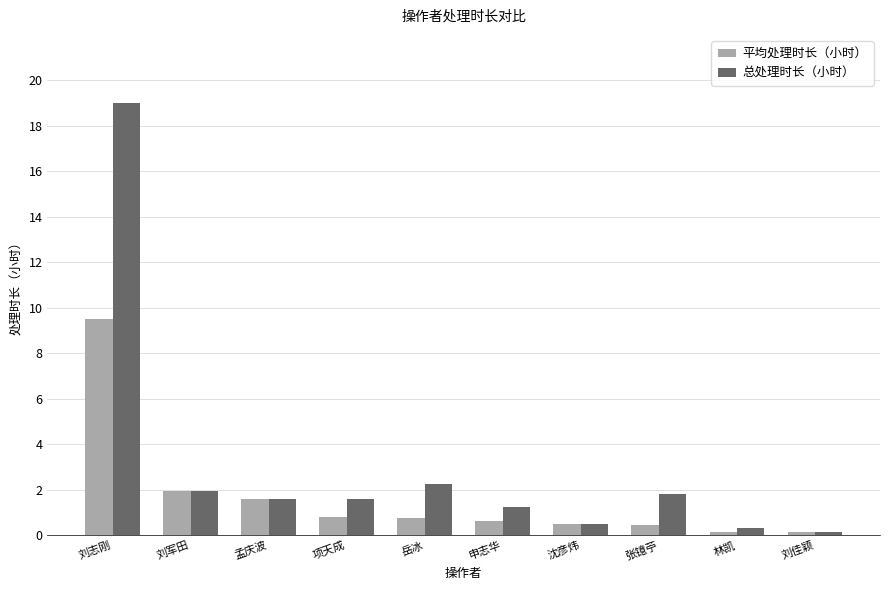

What is the total value across all series at 刘佳颖?

0.3